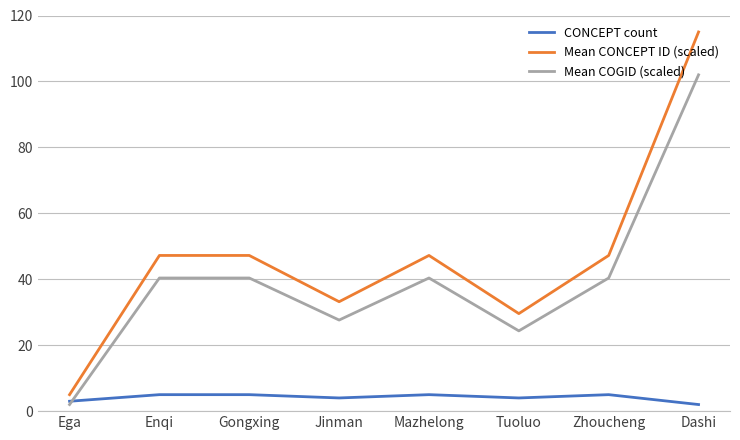

Reading left to right, transcribe all the data shown in this chart.

CONCEPT count: Ega=3.0	Enqi=5.0	Gongxing=5.0	Jinman=4.0	Mazhelong=5.0	Tuoluo=4.0	Zhoucheng=5.0	Dashi=2.0
Mean CONCEPT ID (scaled): Ega=5.0	Enqi=47.2	Gongxing=47.2	Jinman=33.2	Mazhelong=47.2	Tuoluo=29.6	Zhoucheng=47.2	Dashi=115.0
Mean COGID (scaled): Ega=2.0	Enqi=40.4	Gongxing=40.4	Jinman=27.6	Mazhelong=40.4	Tuoluo=24.3	Zhoucheng=40.4	Dashi=102.0